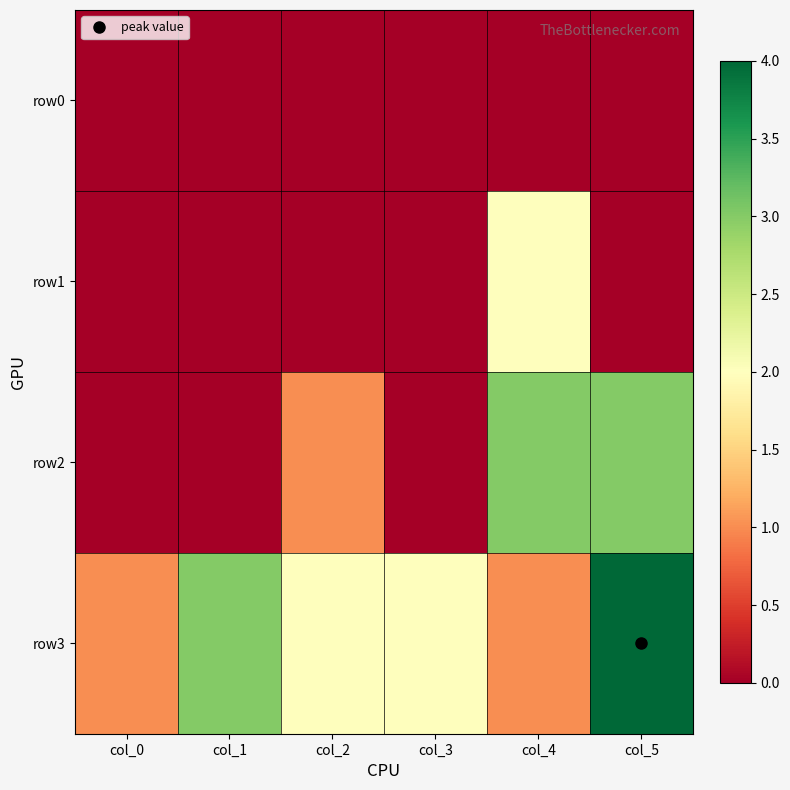

Which series has the largest total across all categories?

row3